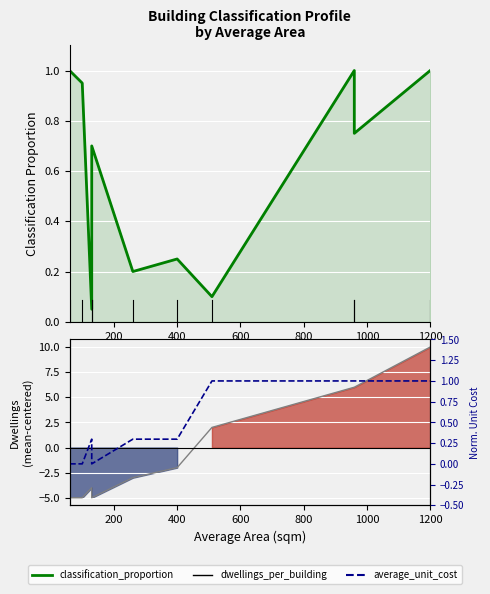

What is the label of the 9th point from the right?

200